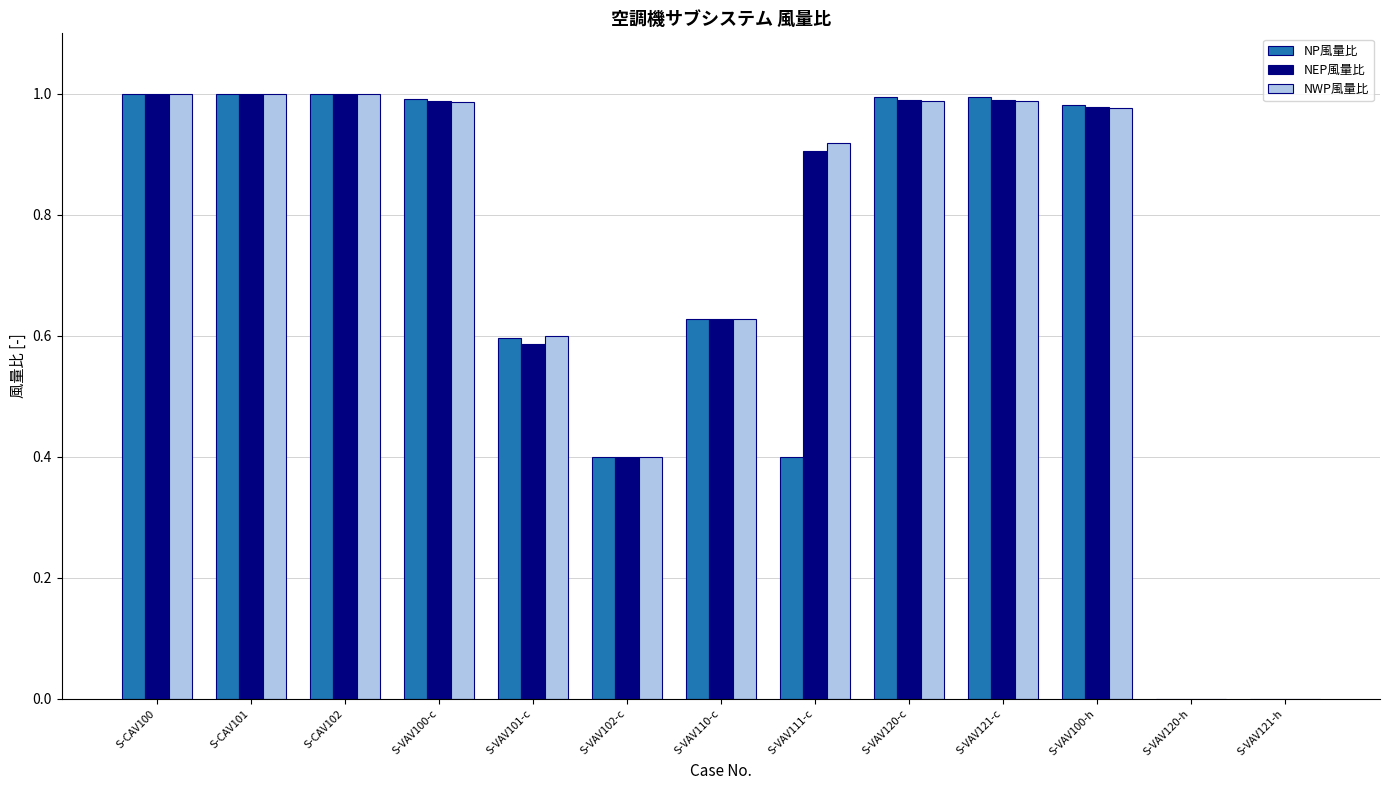

Between S-CAV101 and S-VAV101-c, which series saw the biggest shift?

NEP風量比